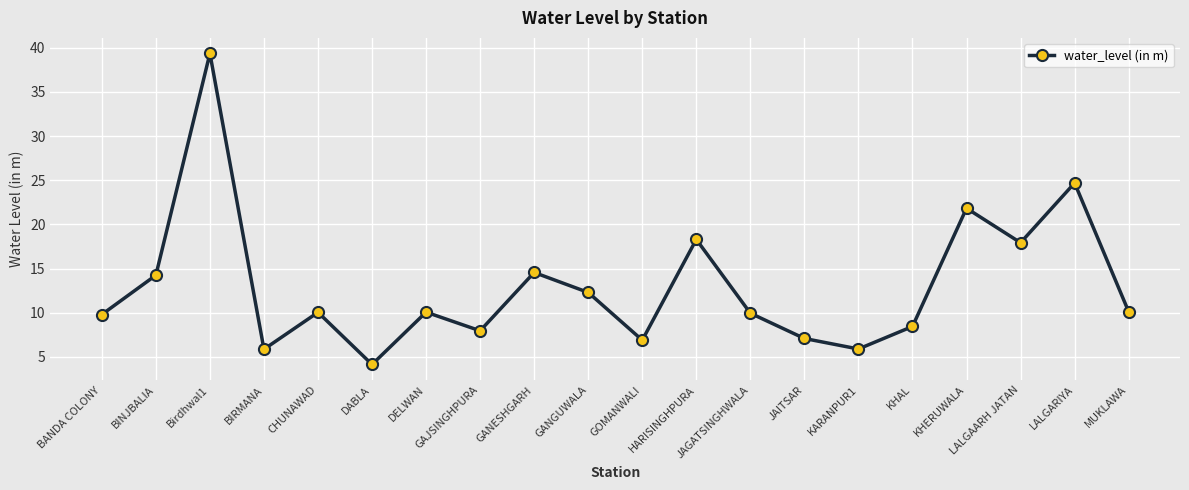

What is the label of the 17th point from the left?

KHERUWALA